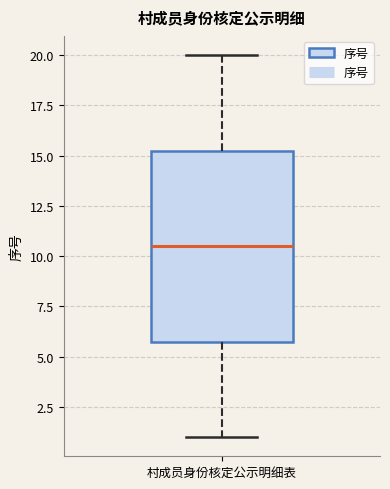

Where does the lower whisker of the box for 村成员身份核定公示明细表 end on the y-axis? The values are not printed on the chart, so give them approximately, as read against the axis.

1.0